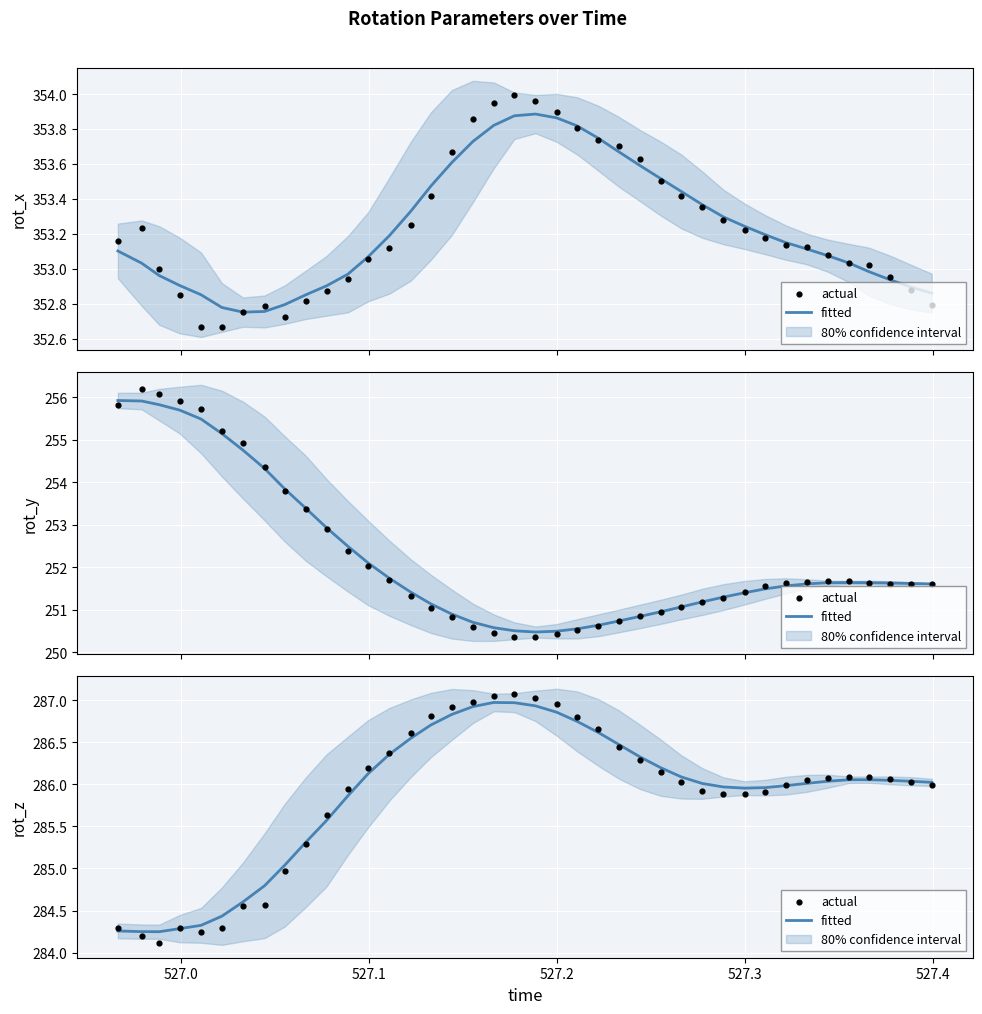

Which series contains the lowest Y value?

actual